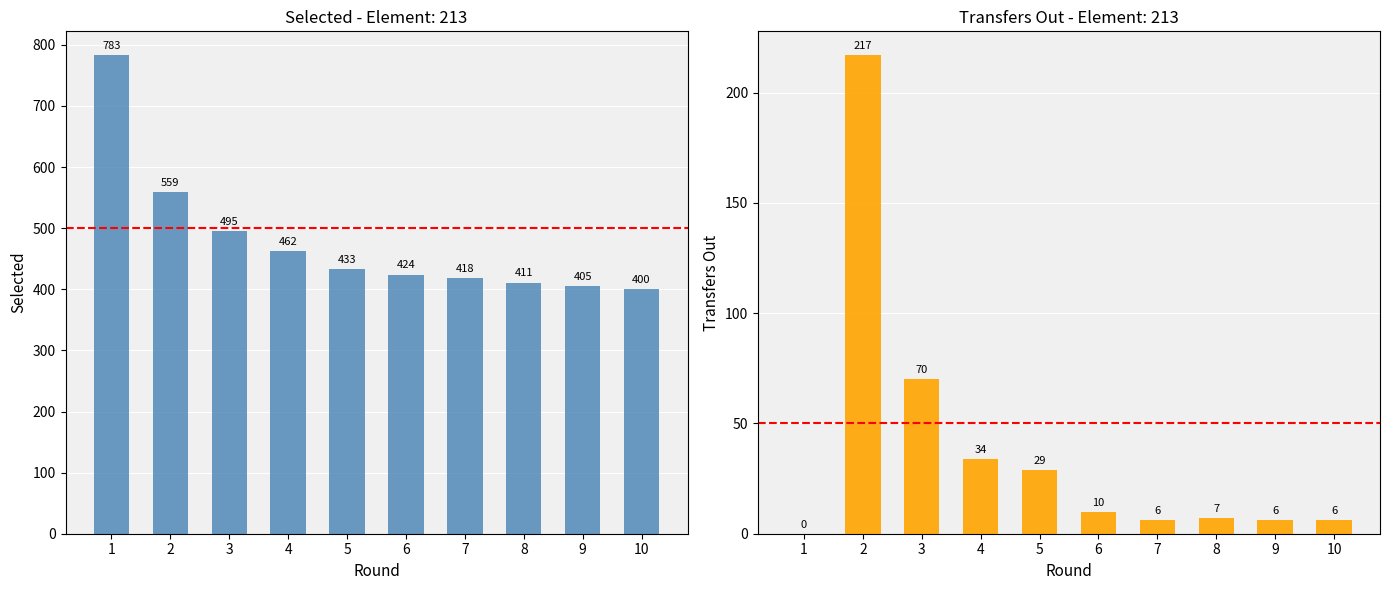

The value of selected at 2 is 148. True or false?

False